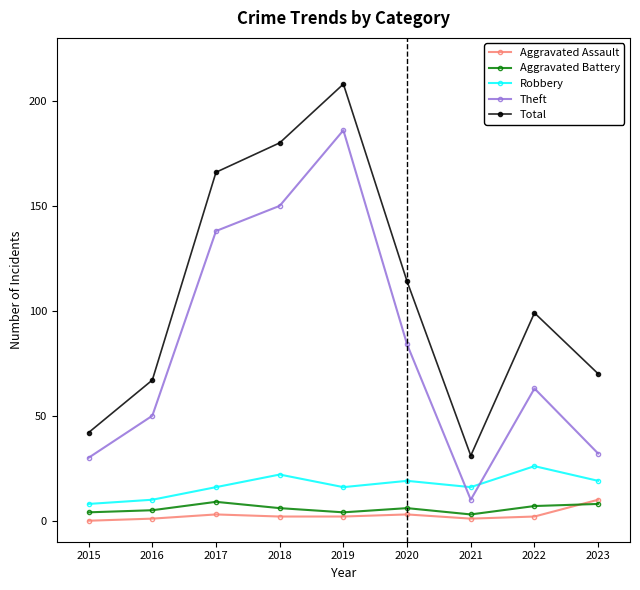

What is the sum of all Theft values?

743